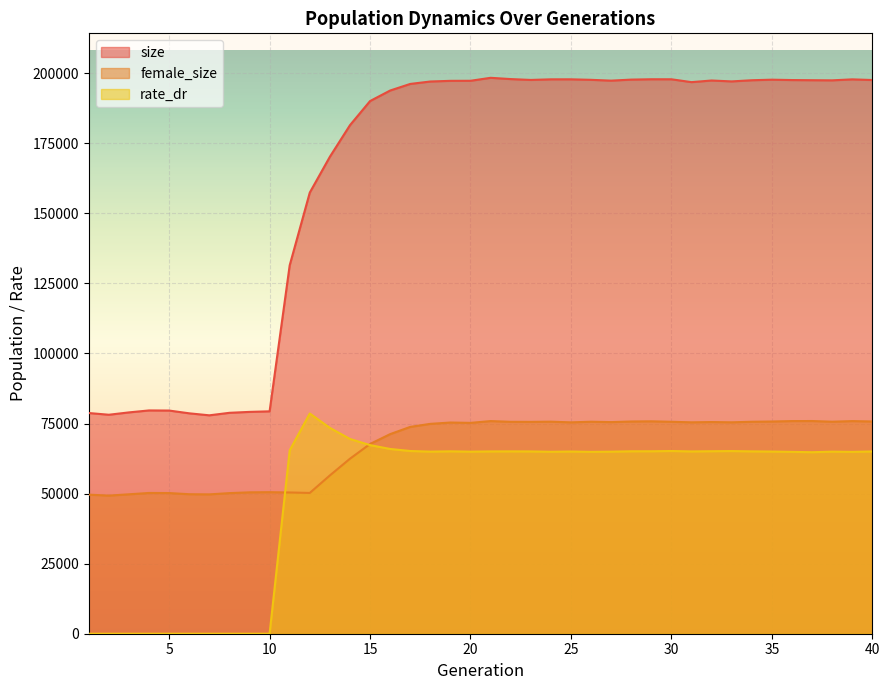

The size series shows 79639.0 at 5. True or false?

True